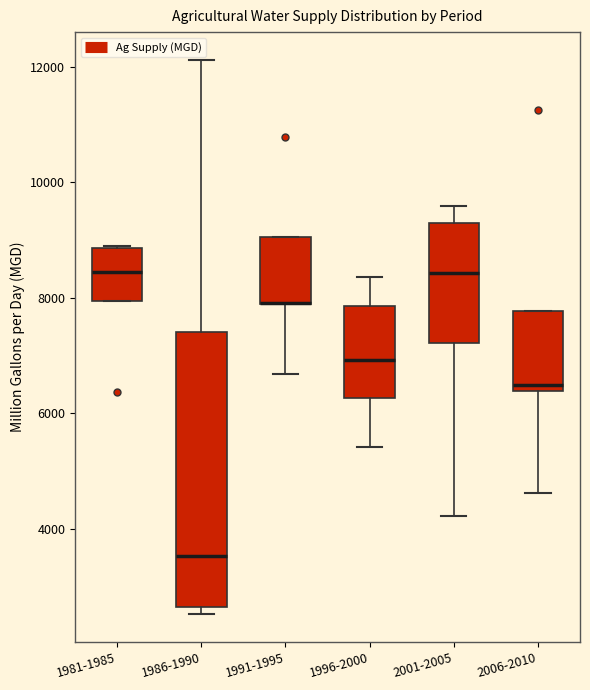

Reading left to right, read every box against the y-axis: the position of its median line, the range the box covers, and the ends of its whiskers. The values are not printed on the chart, so give them approximately, as read against the axis.

1981-1985: median 8400, box 8000 to 8800, whiskers 8000 to 8800
1986-1990: median 3600, box 2600 to 7400, whiskers 2600 (just below the box's lower edge) to 12200
1991-1995: median 8000 (drawn on the box's lower edge), box 7800 to 9000, whiskers 6600 to 9000
1996-2000: median 7000, box 6200 to 7800, whiskers 5400 to 8400
2001-2005: median 8400, box 7200 to 9200, whiskers 4200 to 9600
2006-2010: median 6400 (just above the box's lower edge), box 6400 to 7800, whiskers 4600 to 7800